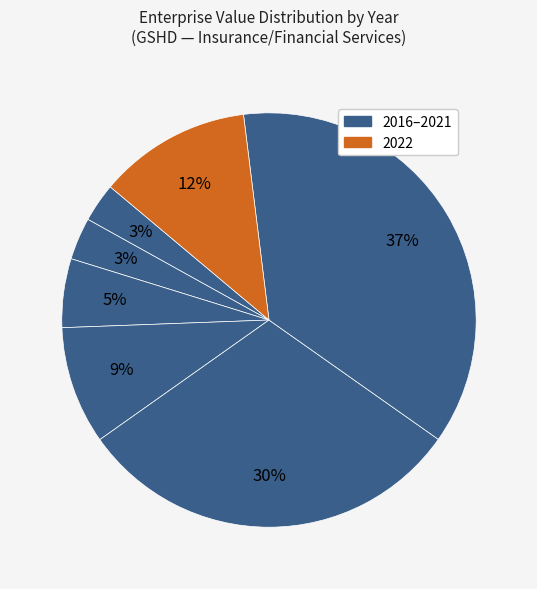

Is there a majority slice in this chart?

No